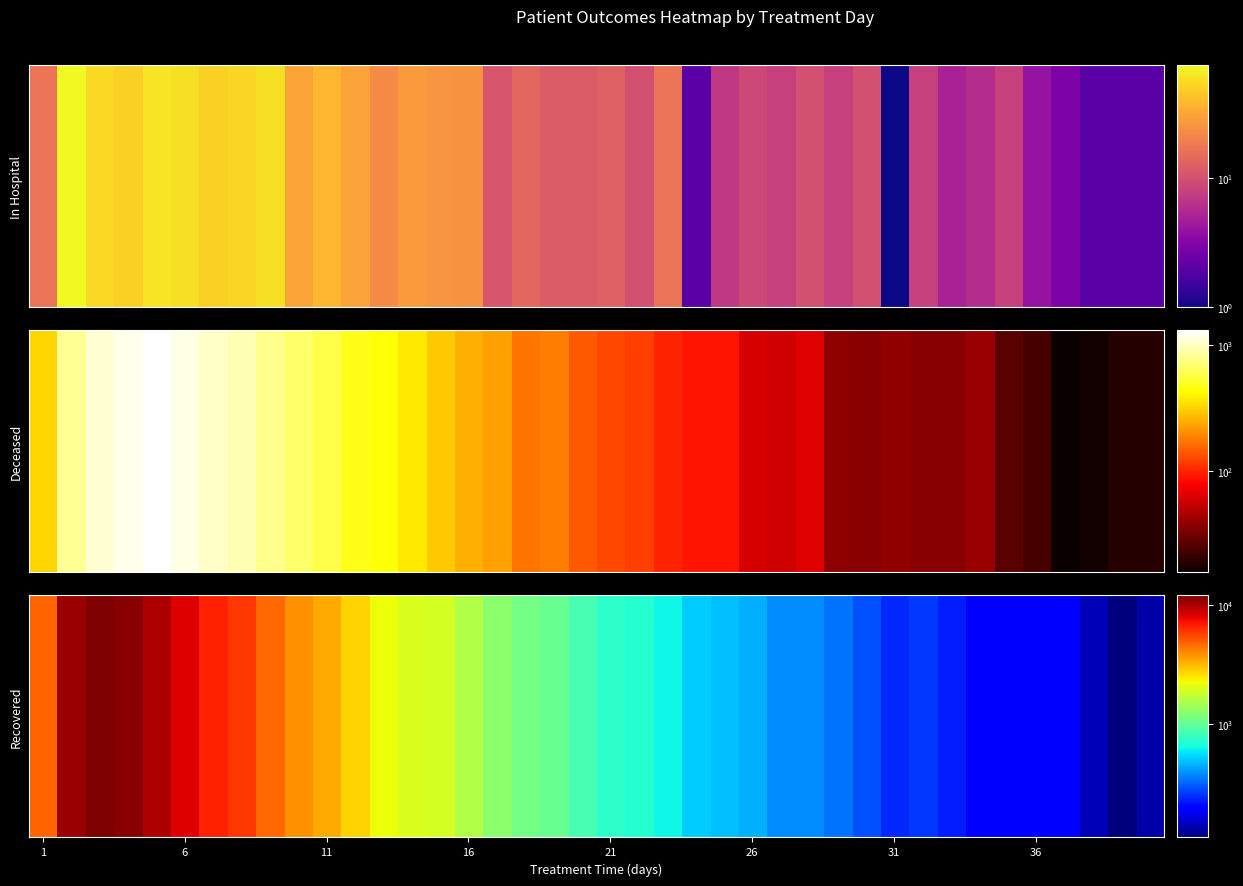

What is the sum of all values?

103108